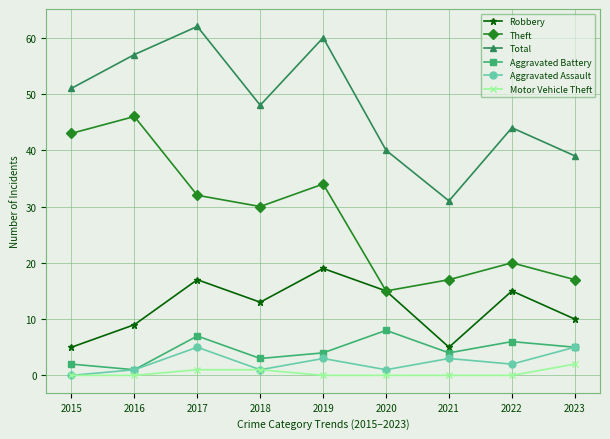

How many lines are shown in the chart?

6